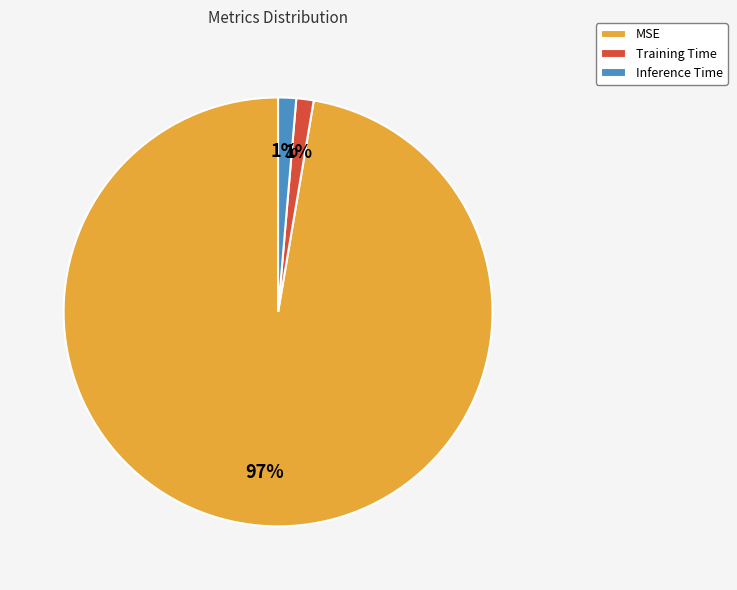

Do Training Time and Inference Time together represent more than half of the pie?

No